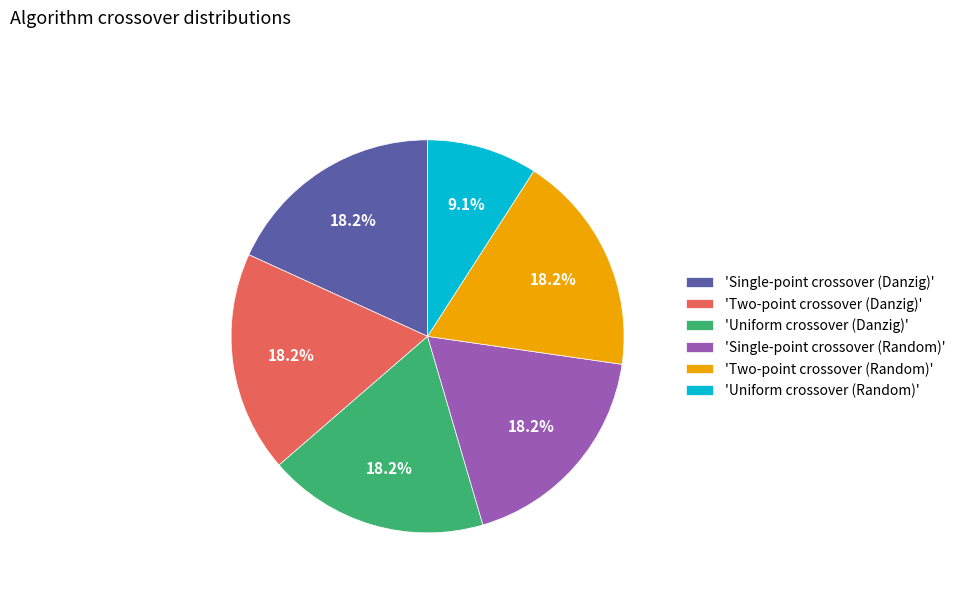

What is the smallest slice in the pie chart?

'Uniform crossover (Random)'